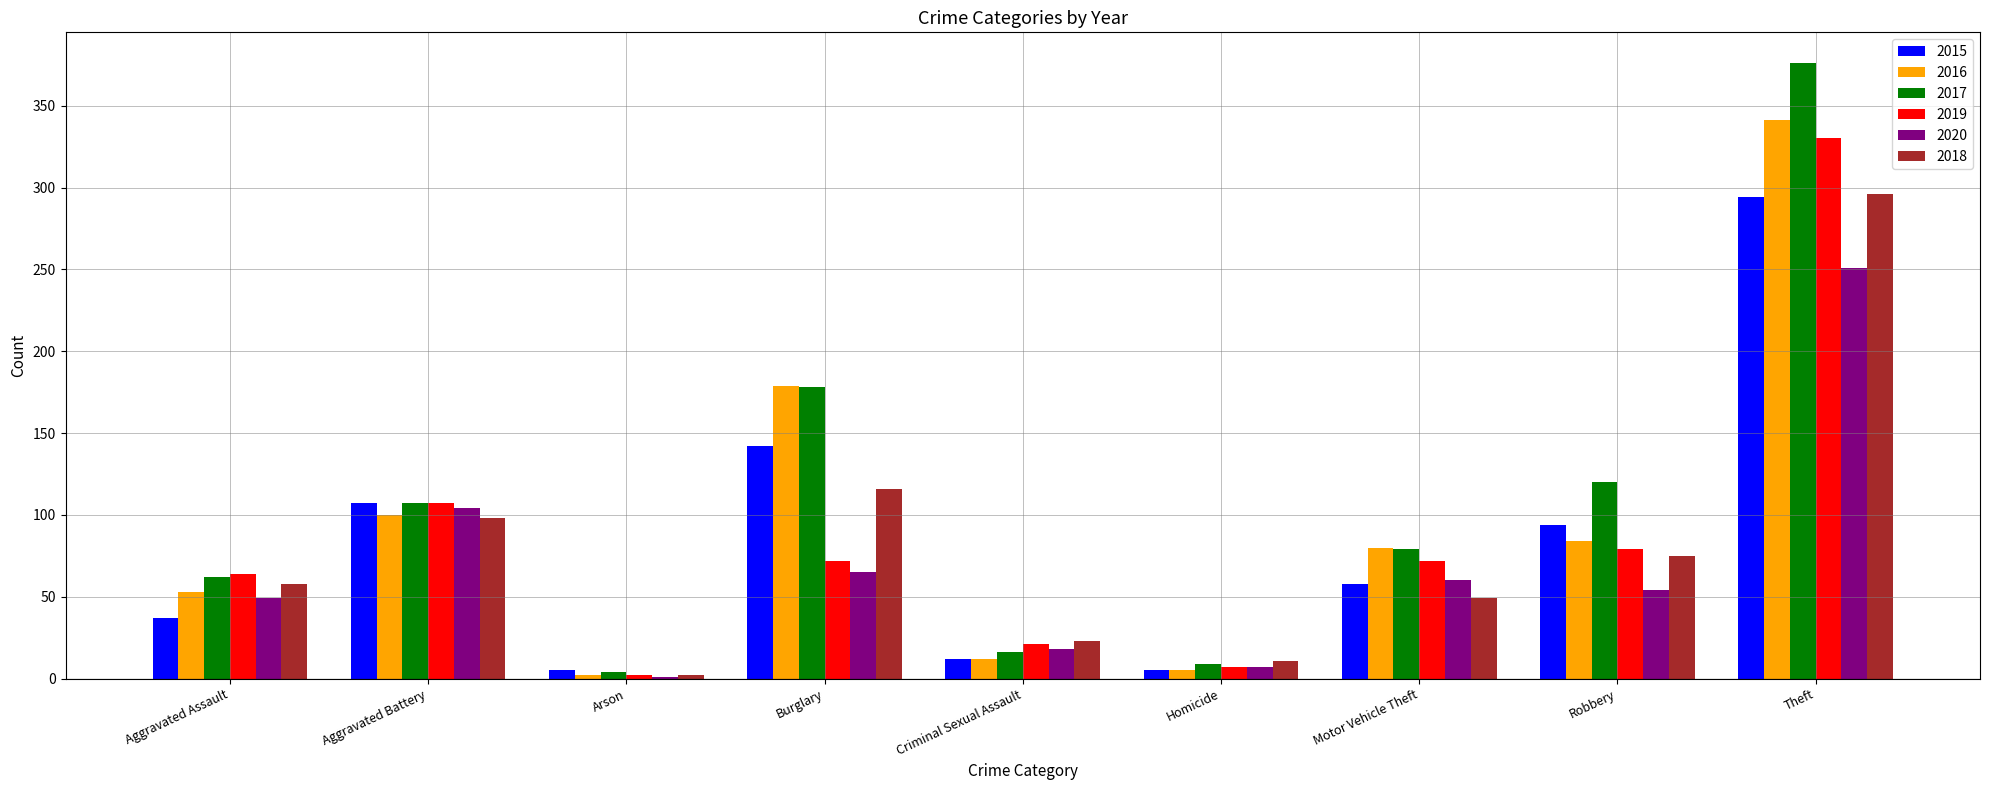

At which category is the sum across all series the highest?

Theft